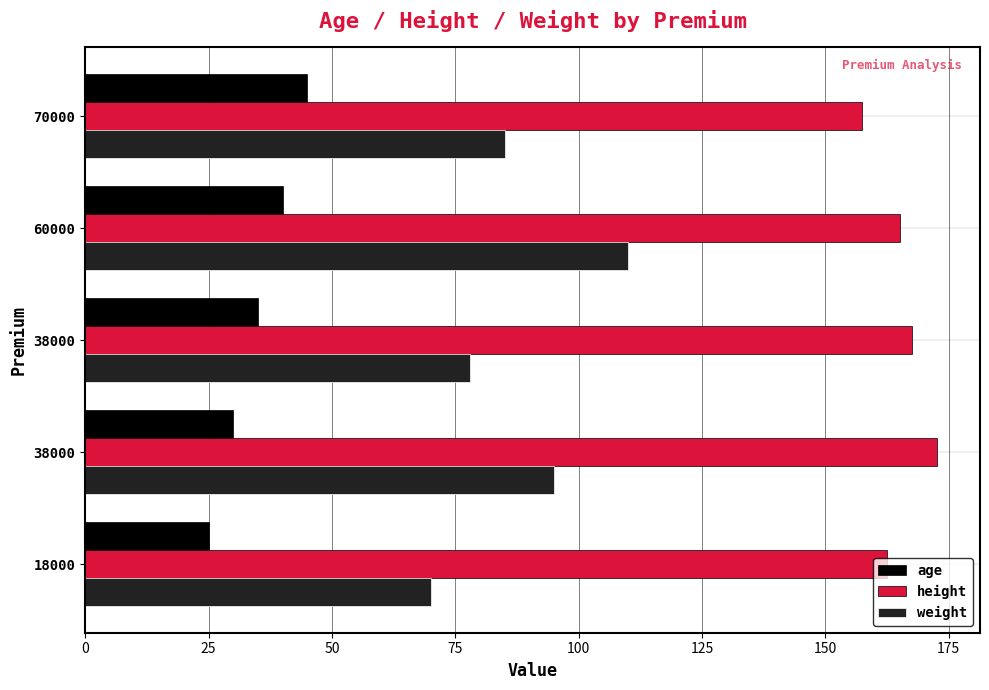

Which series has the largest range (max minus min)?

weight